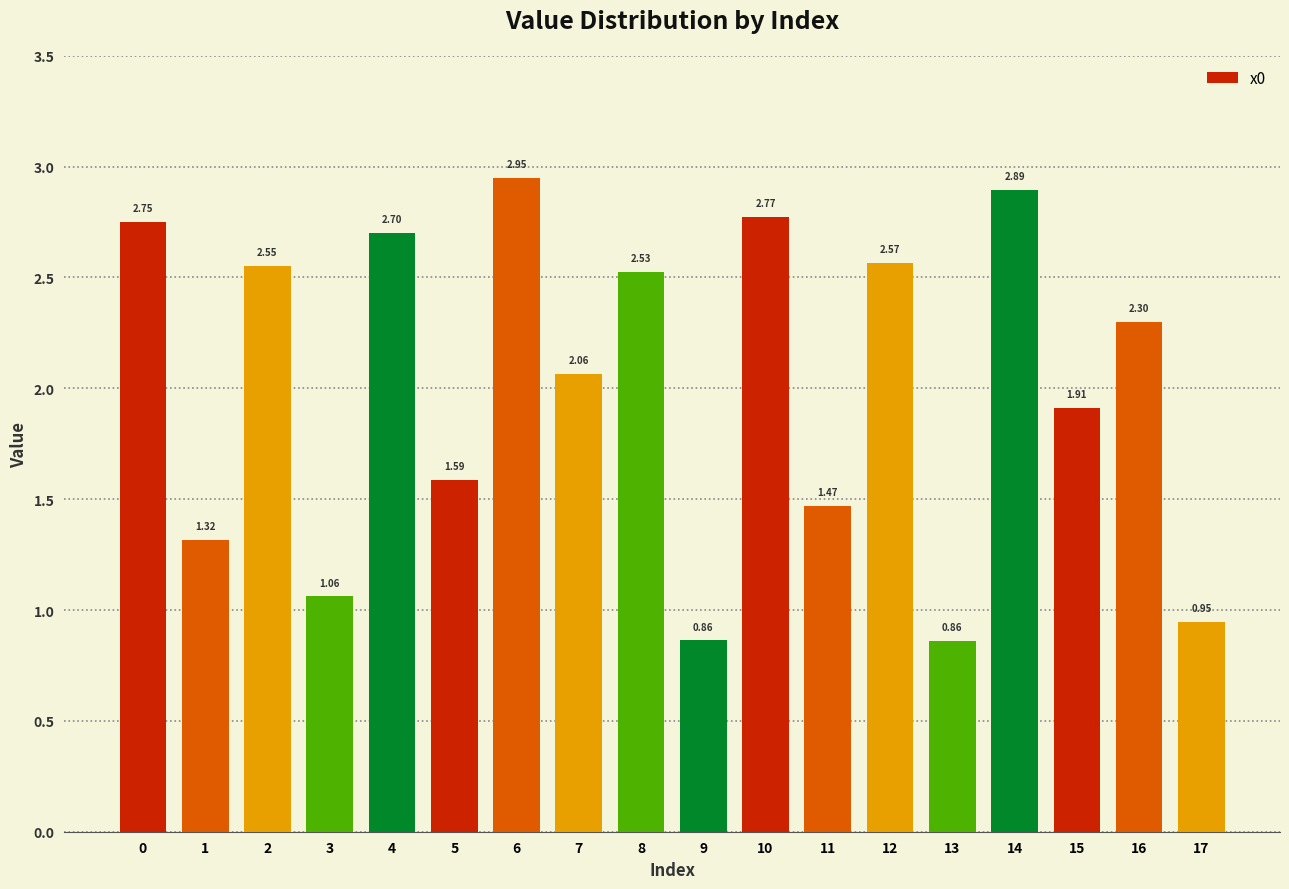

What is the change in value from 4 to 13?

-1.8